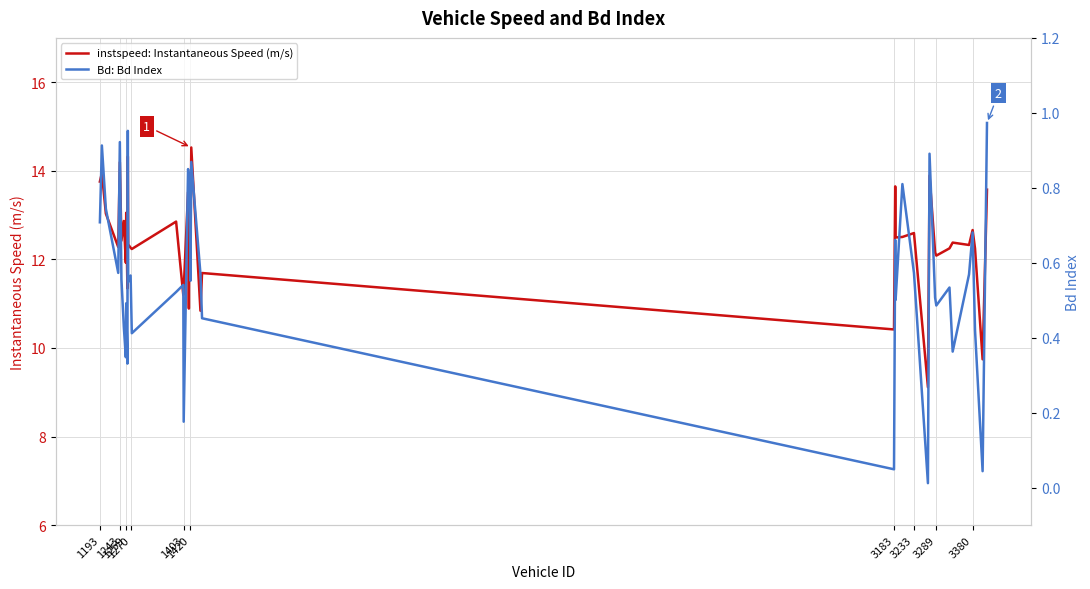

True or false: Bd: Bd Index and instspeed: Instantaneous Speed (m/s) intersect in this chart.

False